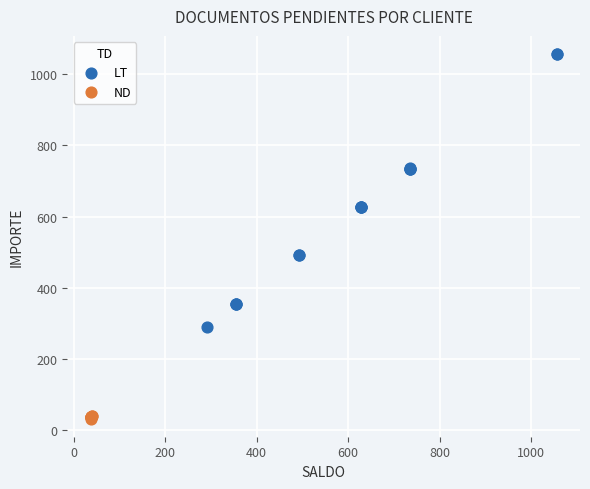

Which series contains the lowest Y value?

ND